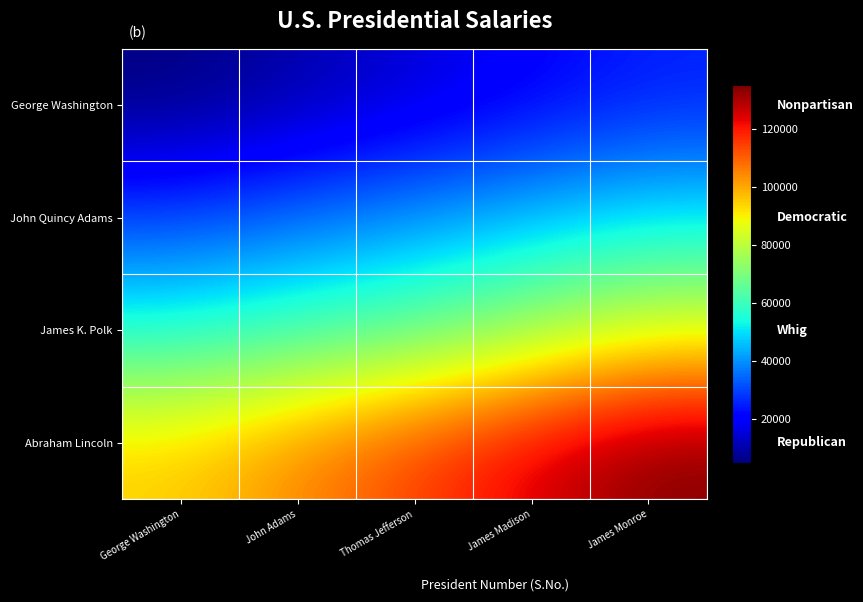

What is the maximum value shown in the chart?

135000